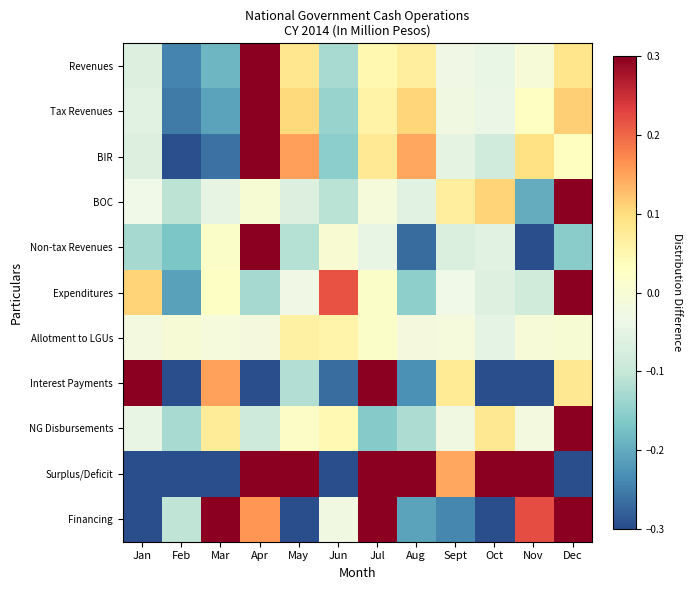

Which category has the highest value across all series?

Apr